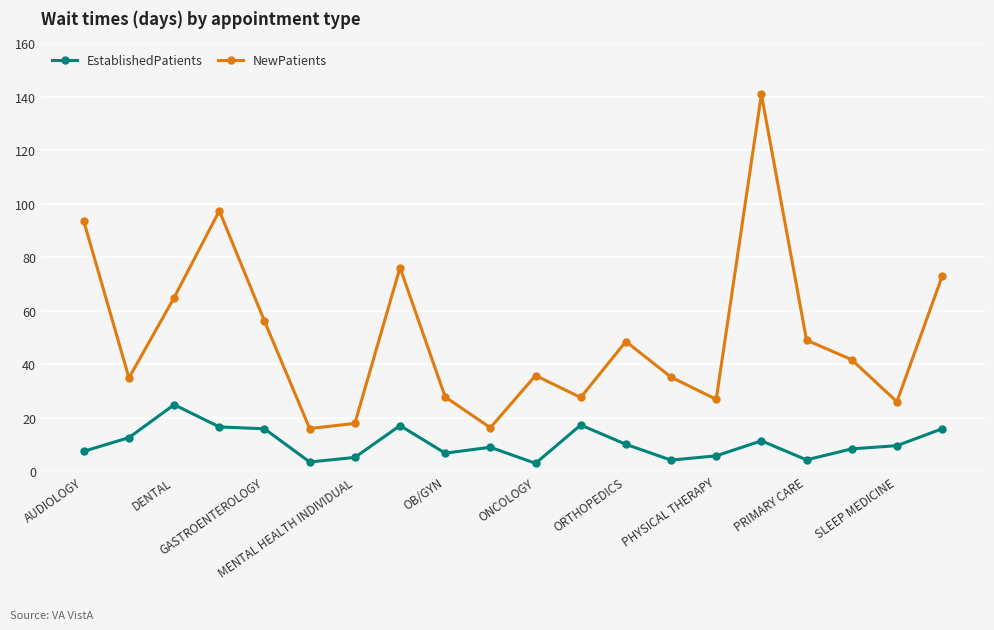

What are all the series names shown in the legend?

EstablishedPatients, NewPatients